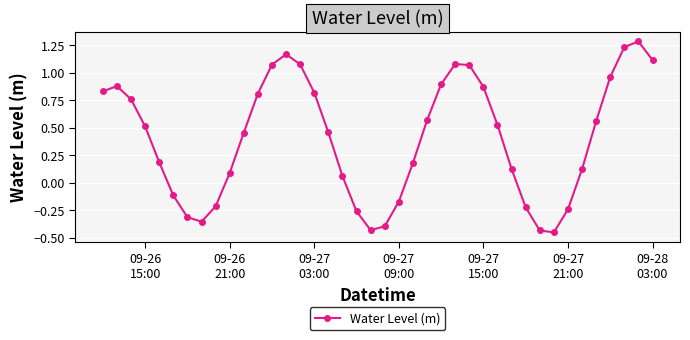

What is the value of the 39th point from the left?

1.3